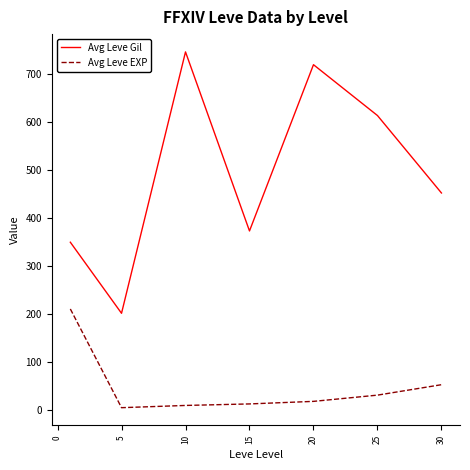

How many interior local peaks does the Avg Leve Gil series have?

2